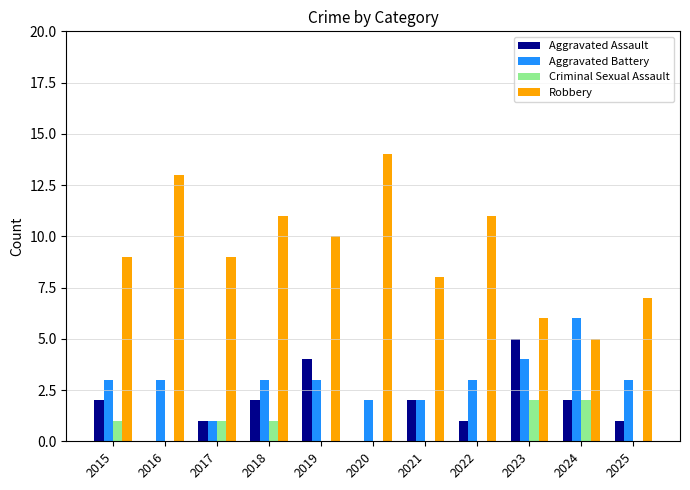

Reading left to right, list all the values displayed in this chart.

Aggravated Assault: 2	0	1	2	4	0	2	1	5	2	1
Aggravated Battery: 3	3	1	3	3	2	2	3	4	6	3
Criminal Sexual Assault: 1	0	1	1	0	0	0	0	2	2	0
Robbery: 9	13	9	11	10	14	8	11	6	5	7